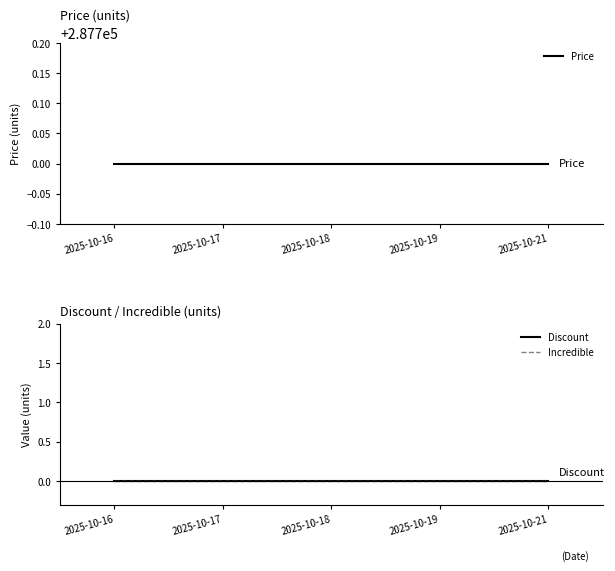

True or false: Incredible has more than 1 interior local peaks.

False